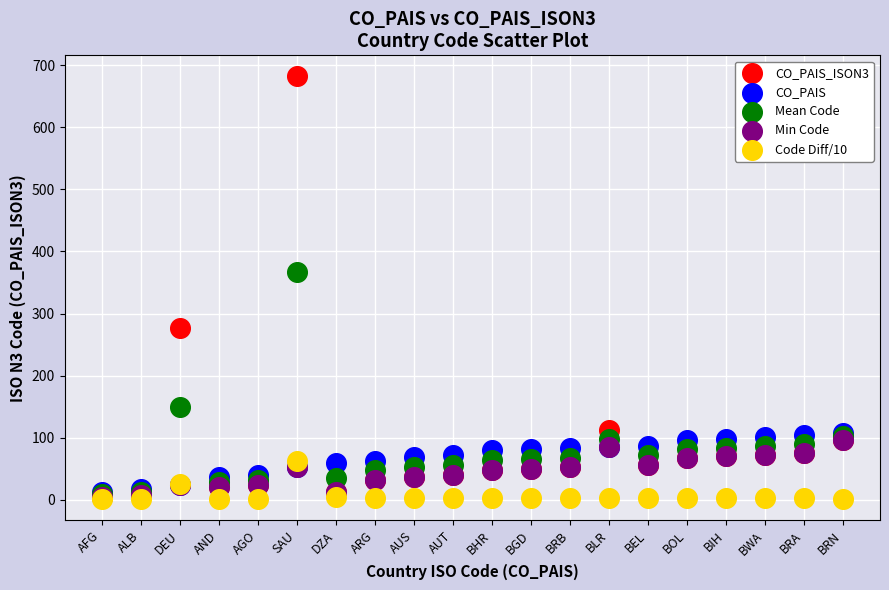

Which series reaches the maximum Y coordinate?

CO_PAIS_ISON3